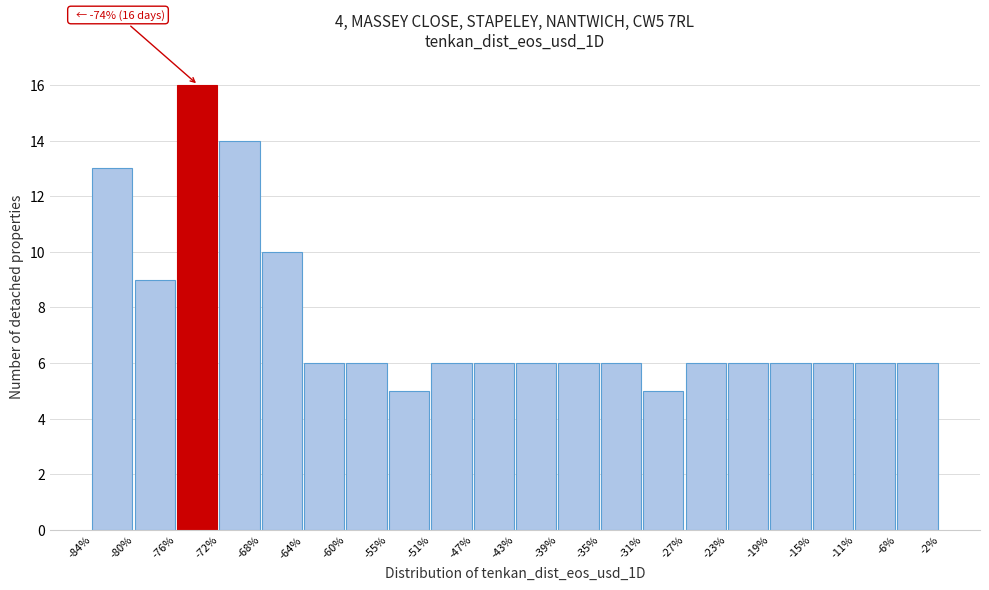

Over which range of the x-axis is the bar tallest?

-76% to -72%